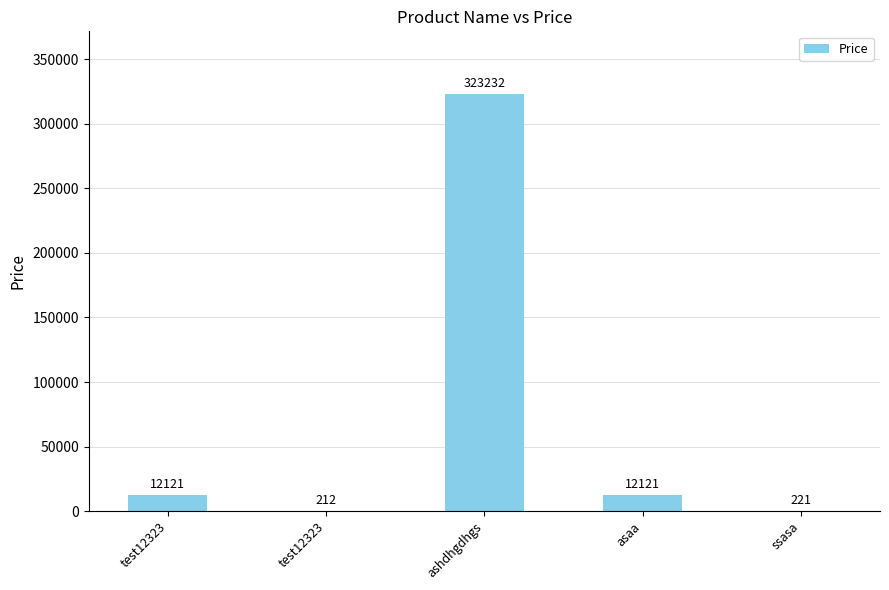

What is the value of the 5th bar from the left?

221